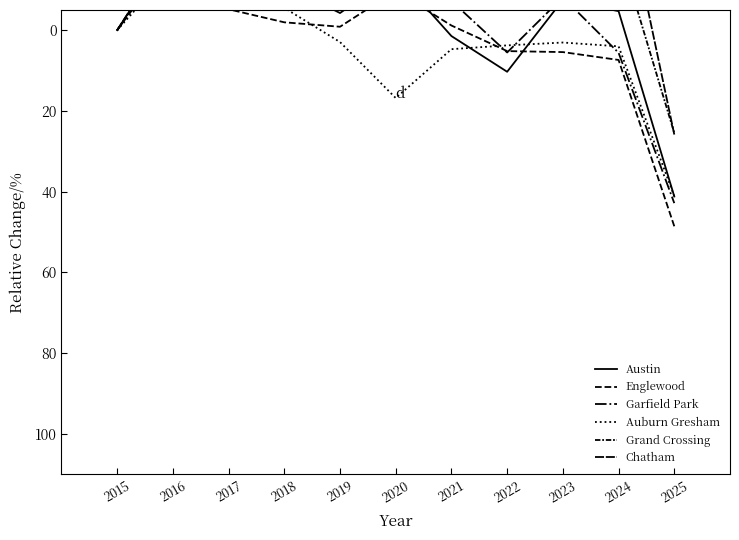

At which label is Garfield Park closest to 9?

2024